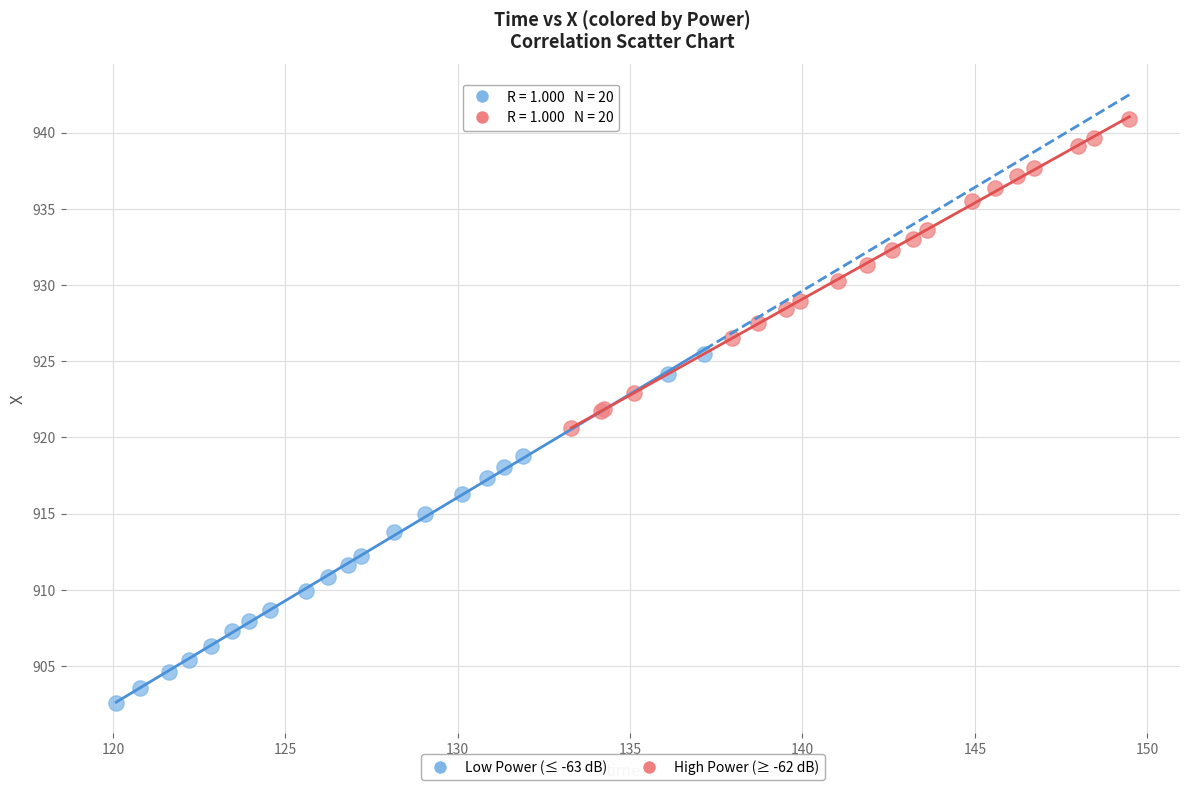

Which series has the widest spread of Y values?

Low Power (≤ -63 dB)